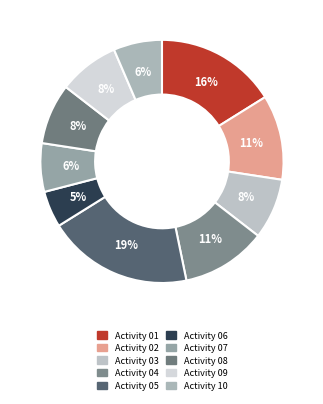

What is the largest slice in the pie chart?

Activity 05